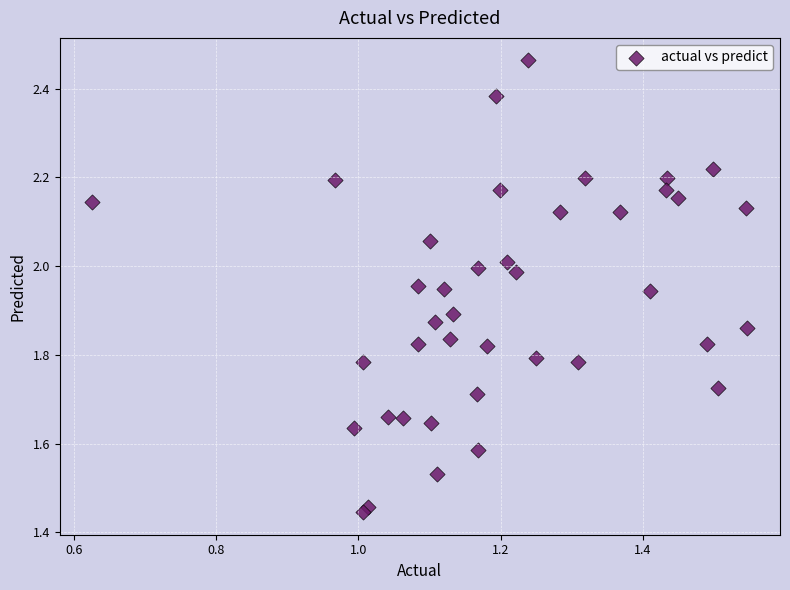

What is the range of X values (max minus min)?

0.9